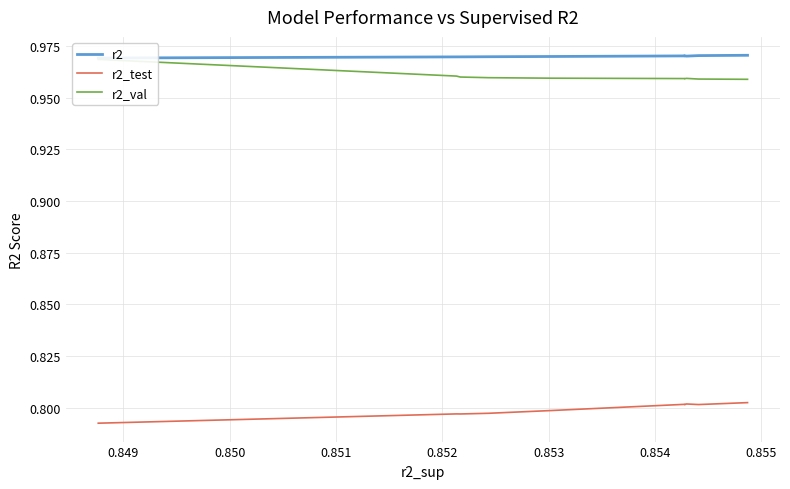

True or false: r2 and r2_val intersect in this chart.

False